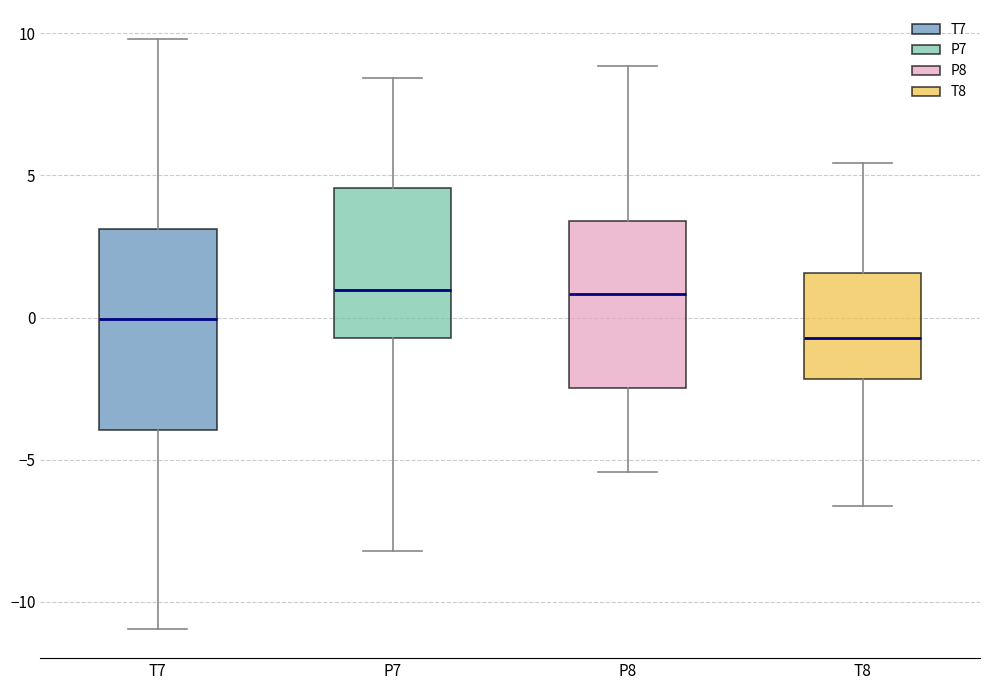

Where is the lower edge of the box for P7 on the y-axis? The values are not printed on the chart, so give them approximately, as read against the axis.

-0.5